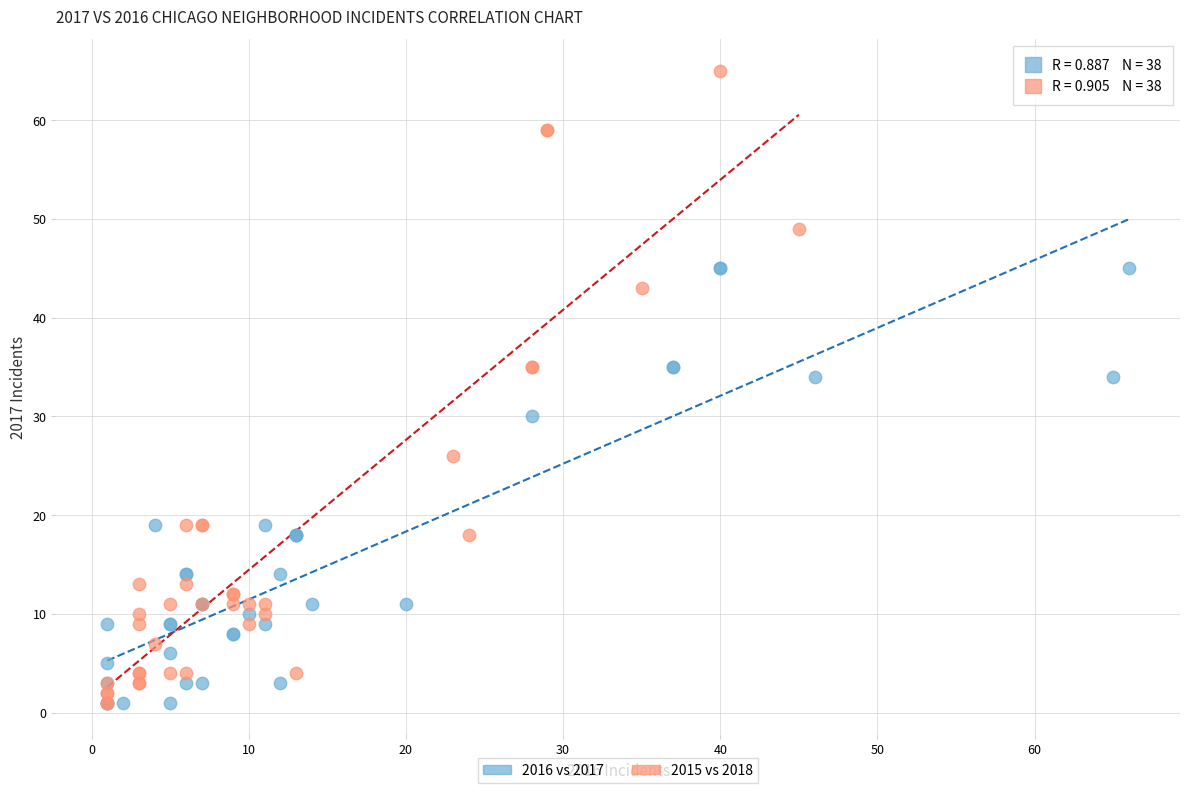

Which series has the largest Y range (max minus min)?

2015 vs 2018